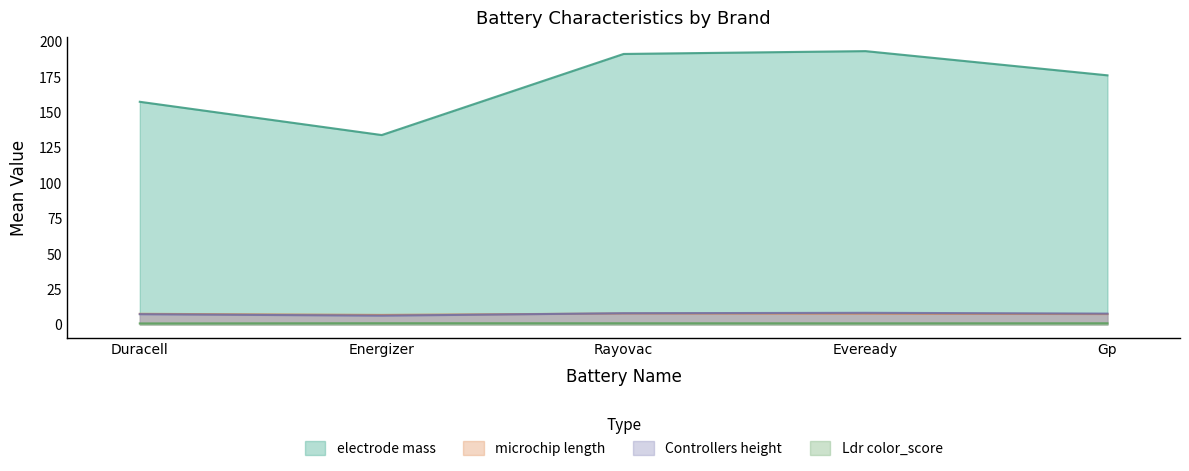

What is the difference between the maximum and minimum values in the Controllers height series?

2.0